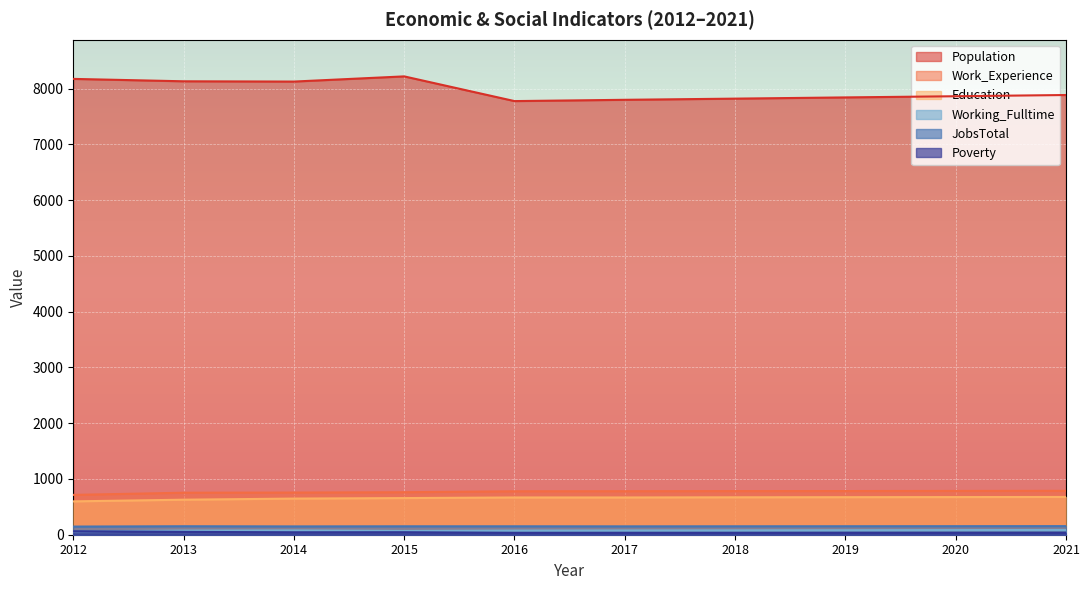

List the labels in order of JobsTotal value, largest first.

2021, 2020, 2013, 2019, 2015, 2016, 2018, 2017, 2014, 2012